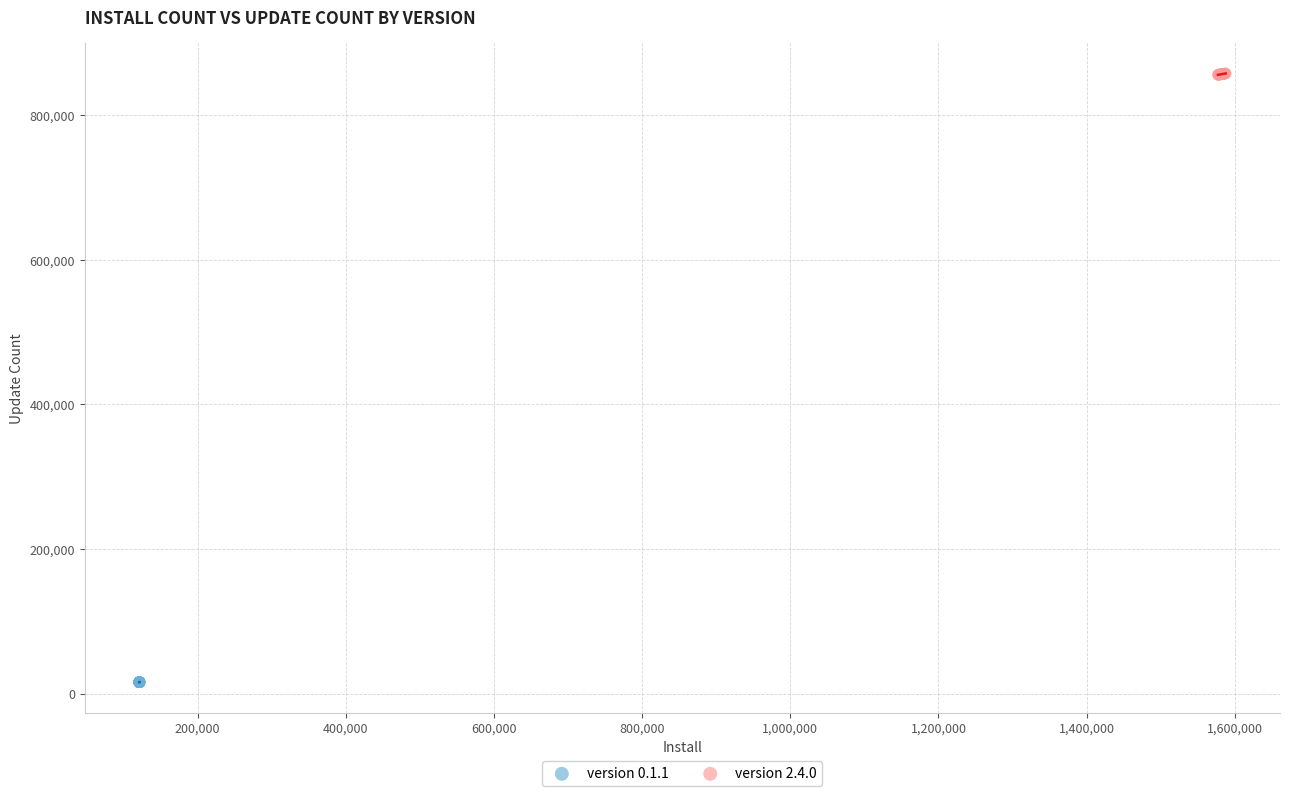

Which series reaches the minimum Y coordinate?

version 0.1.1